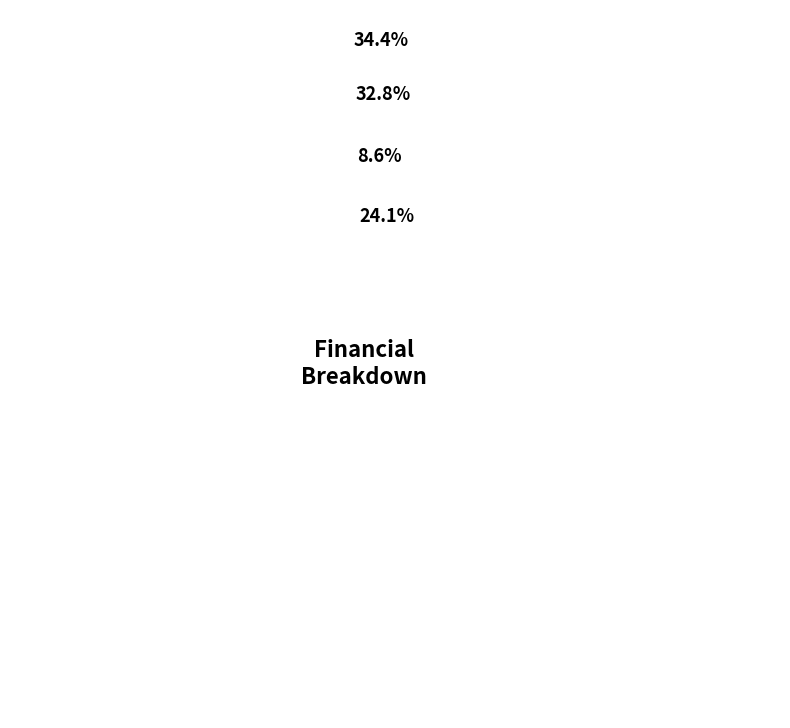

Which category has the smallest portion of the pie?

Total Operation Fixed Costs